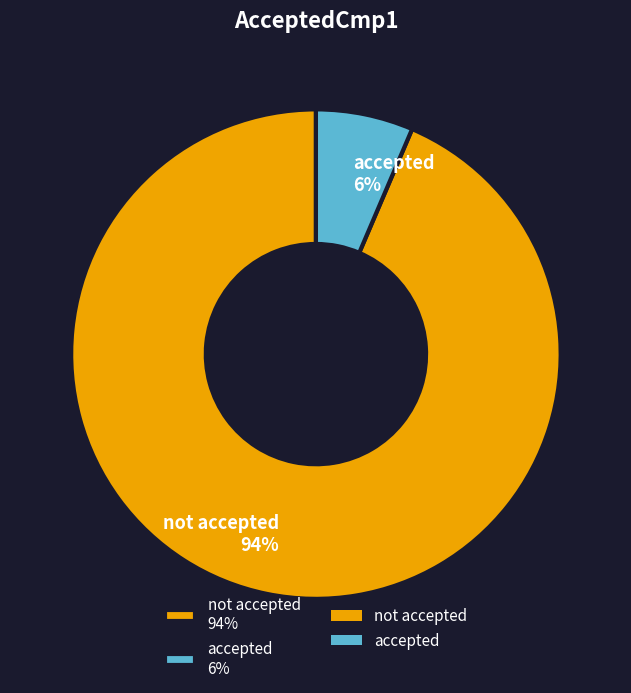

Is there any slice that represents more than half of the pie?

Yes